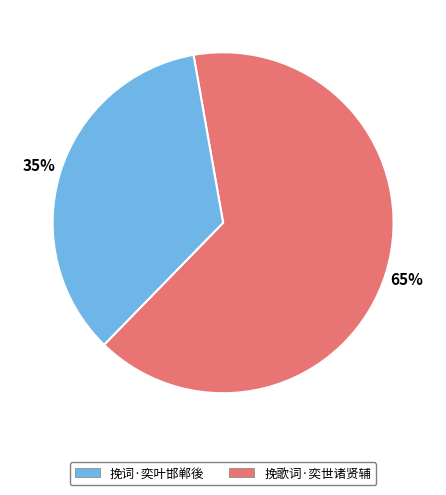

To the nearest percent, what is the average slice percentage?

50%